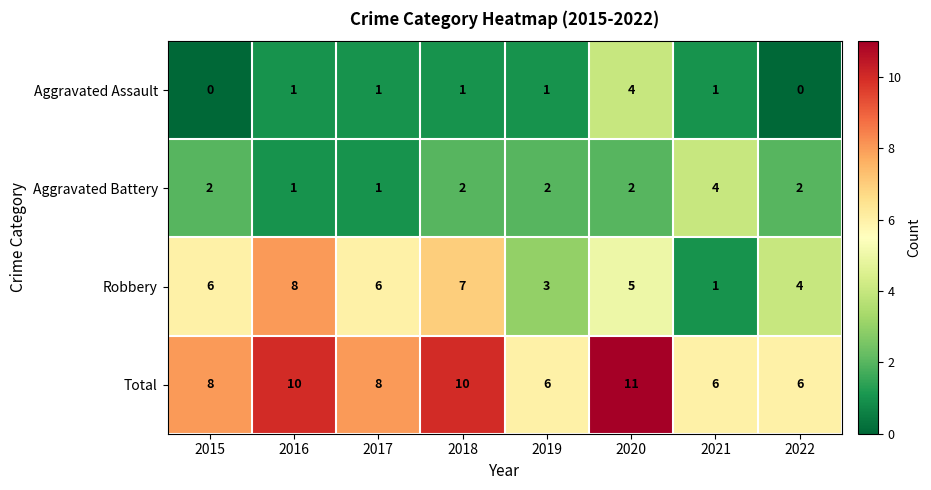

Which category has the highest value across all series?

2020